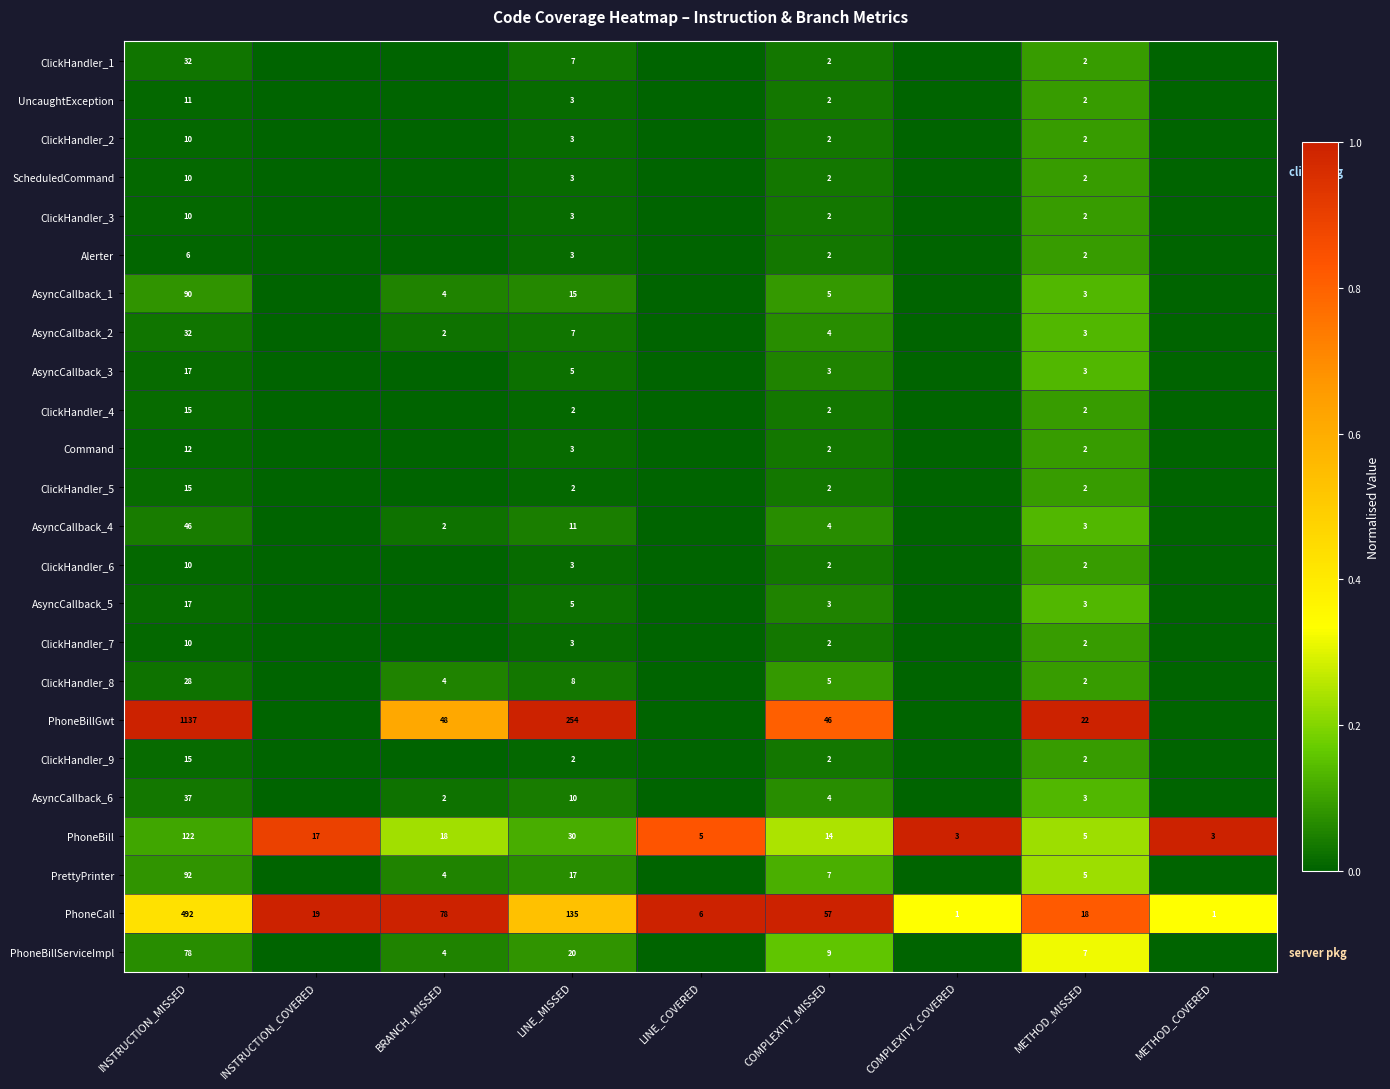

Where does the PhoneBill series first go above 14?

INSTRUCTION_MISSED